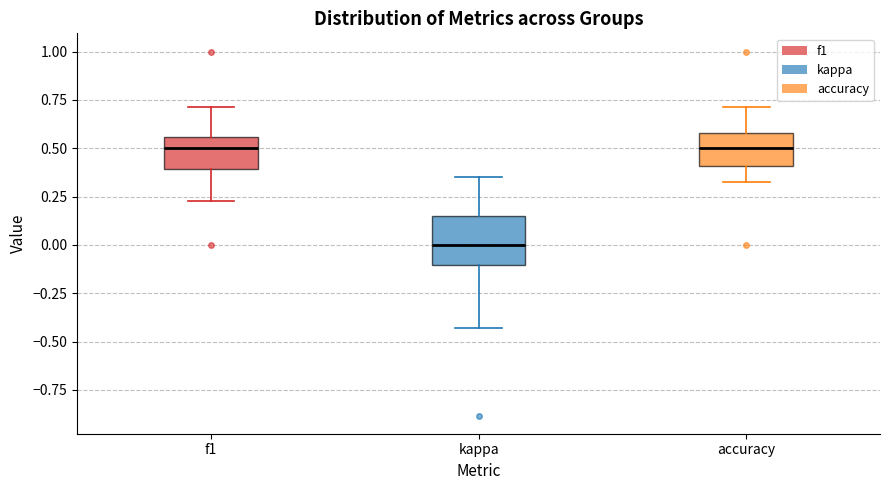

Reading left to right, transcribe this box plot: for each box, give where its median line is, the range the box spans, and where its two whiskers end, as read against the y-axis. The values are not printed on the chart, so give them approximately, as read against the axis.

f1: median 0.50, box 0.40 to 0.55, whiskers 0.25 to 0.70
kappa: median 0.00, box -0.10 to 0.15, whiskers -0.45 to 0.35
accuracy: median 0.50, box 0.40 to 0.60, whiskers 0.30 to 0.70